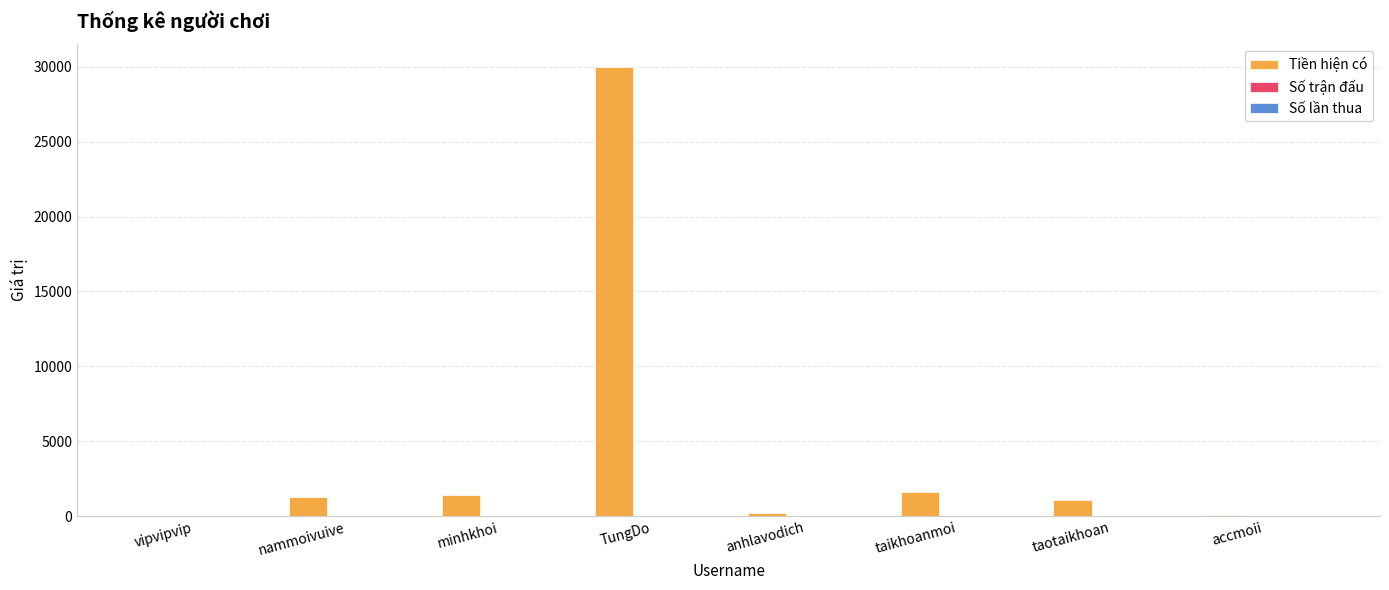

Is it true that Tiền hiện có equals 1100 at taotaikhoan?

True